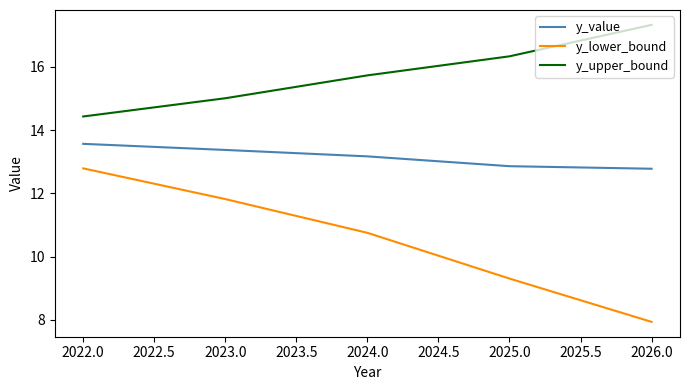

What is the total value across all series at 2022.0?

40.8